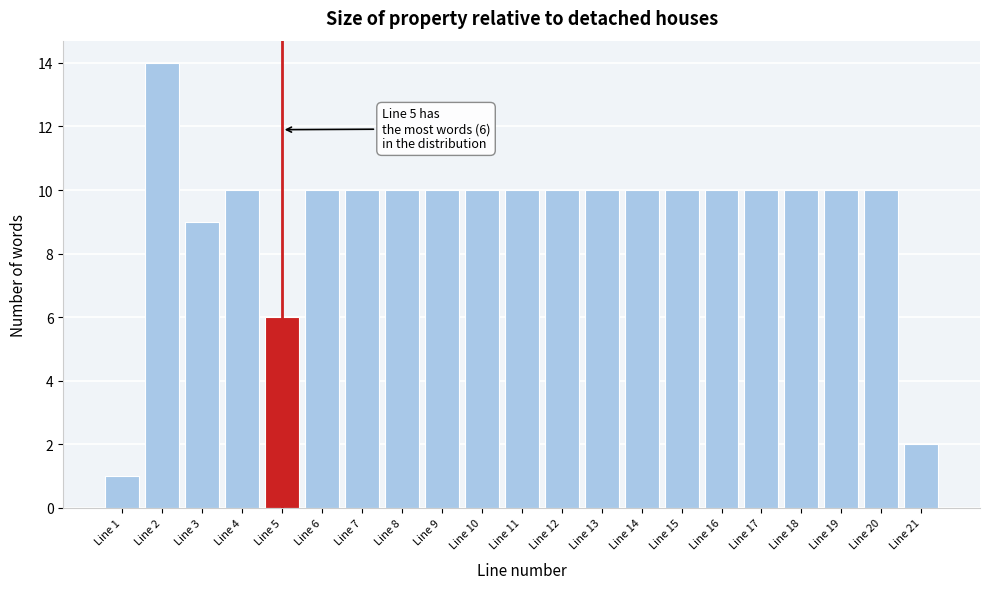

Reading right to left, list all the values displayed in this chart.

2	10	10	10	10	10	10	10	10	10	10	10	10	10	10	10	6	10	9	14	1